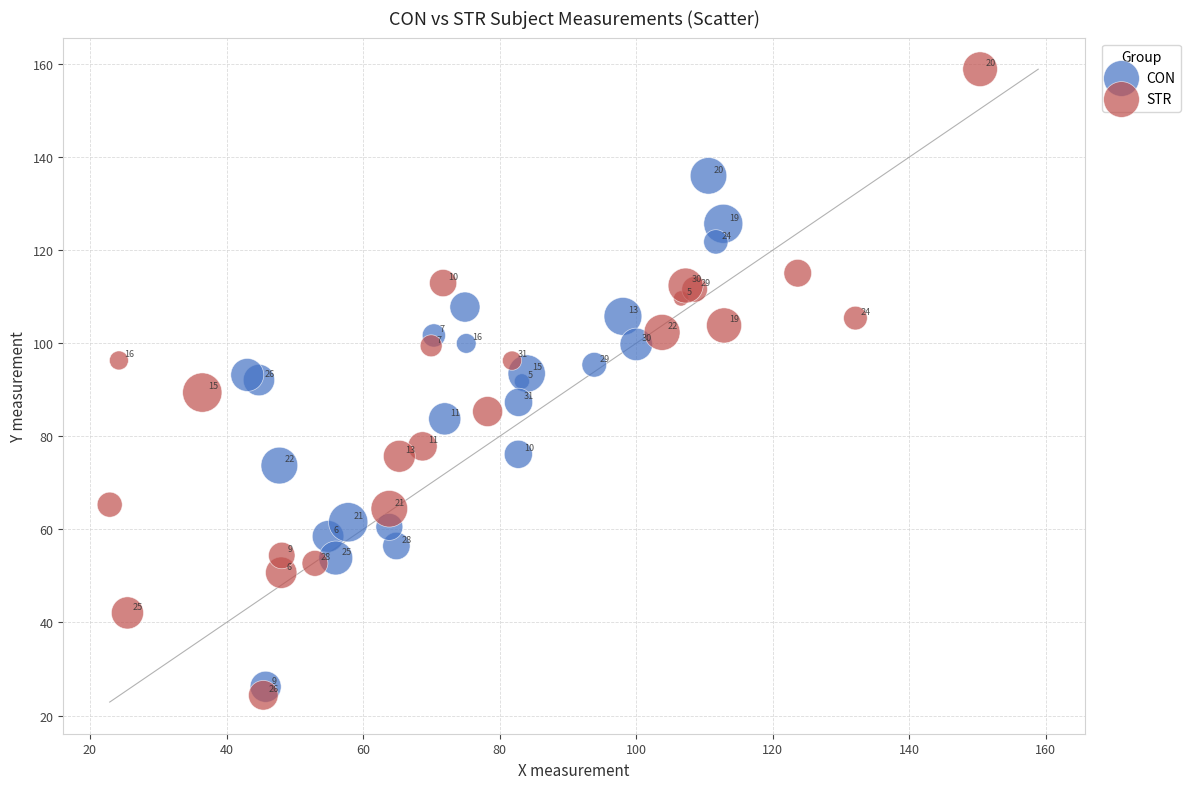

Which series contains the highest Y value?

STR